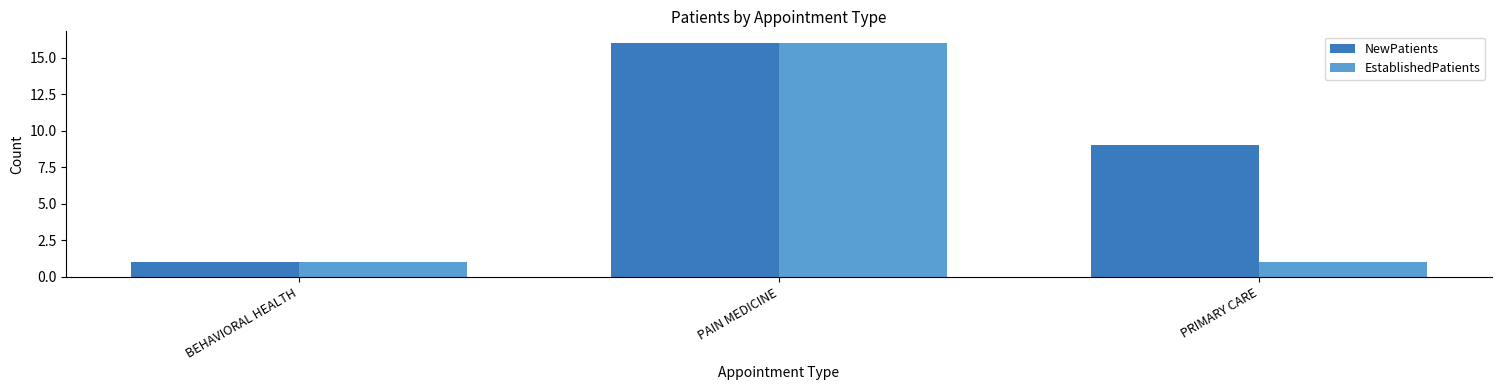

What is the label of the 2nd bar from the left?

PAIN MEDICINE